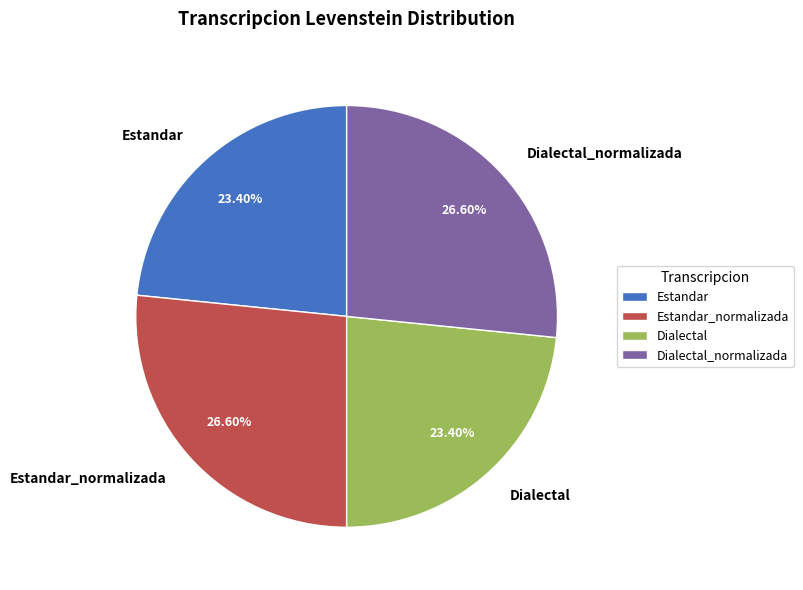

What is the ratio of the value at Dialectal to the value at Dialectal_normalizada?

0.9